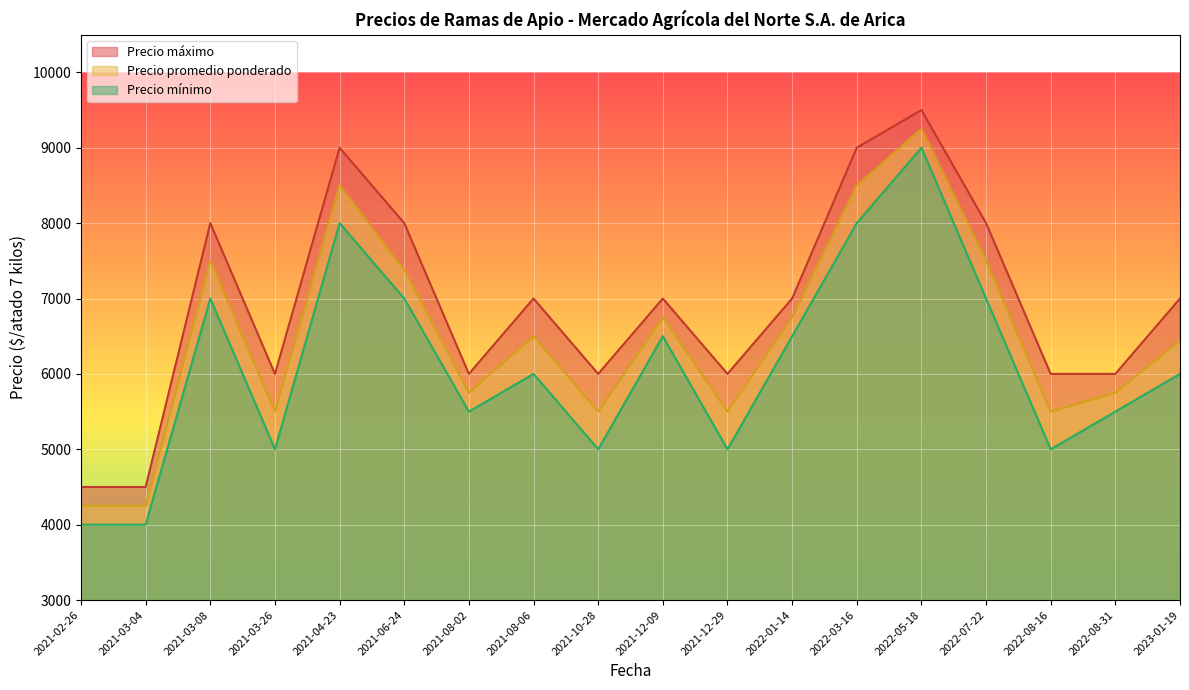

True or false: Precio mínimo and Precio máximo cross at least once.

False